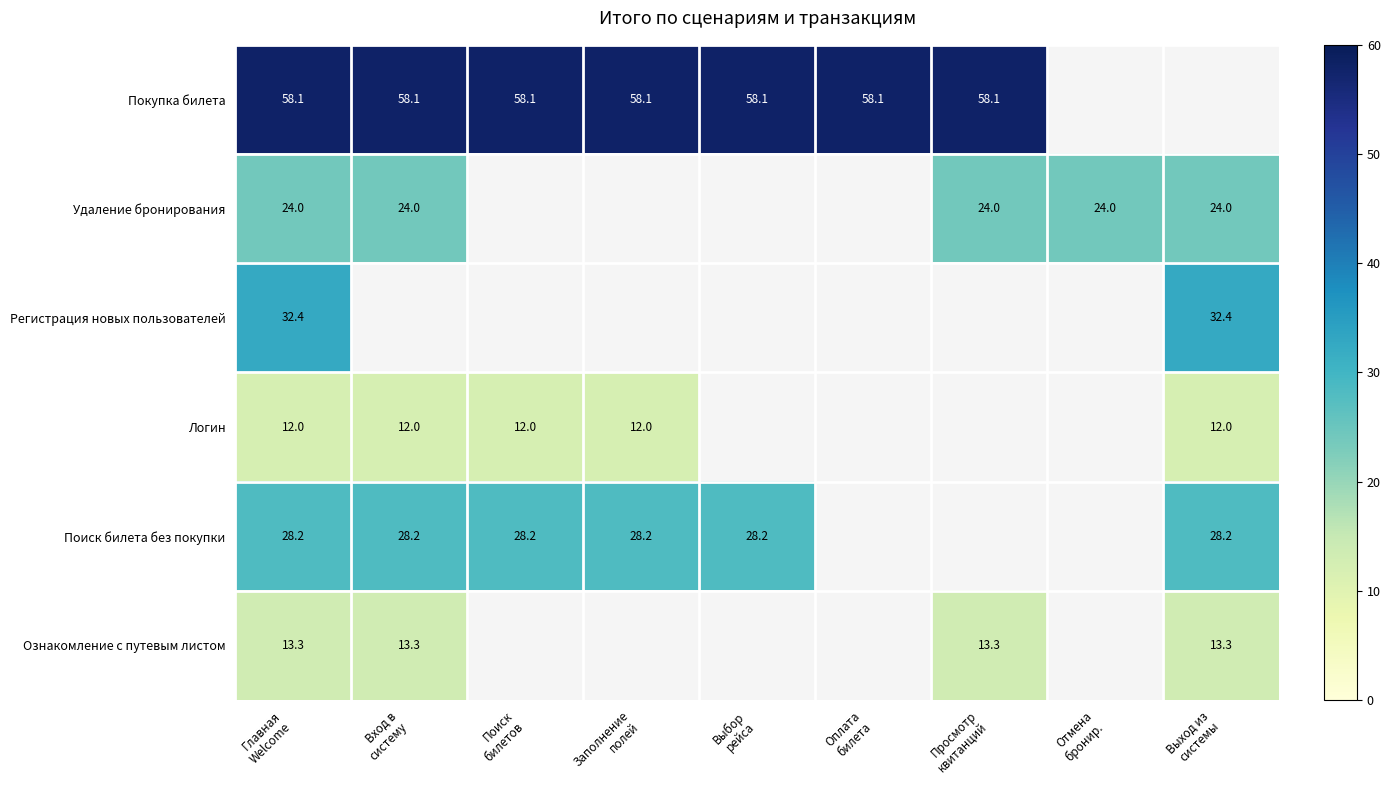

At which label is Покупка билета closest to 58?

Главная Welcome